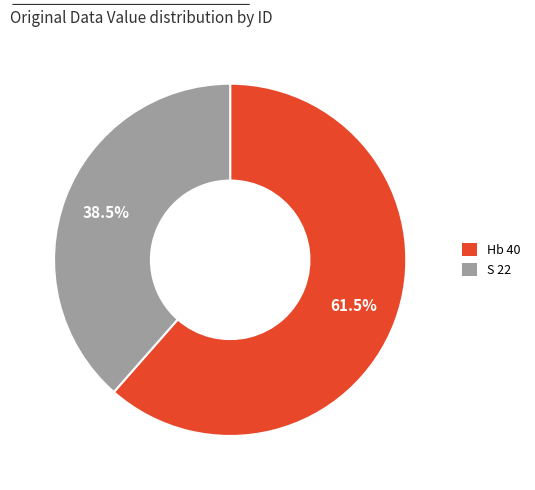

To the nearest percent, what is the combined percentage of Hb 40 and S 22?

100%